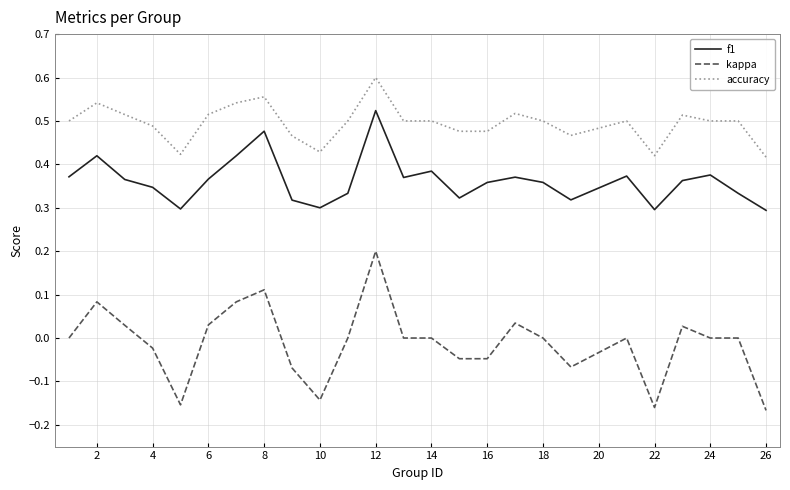

Which series has the widest spread of values?

kappa